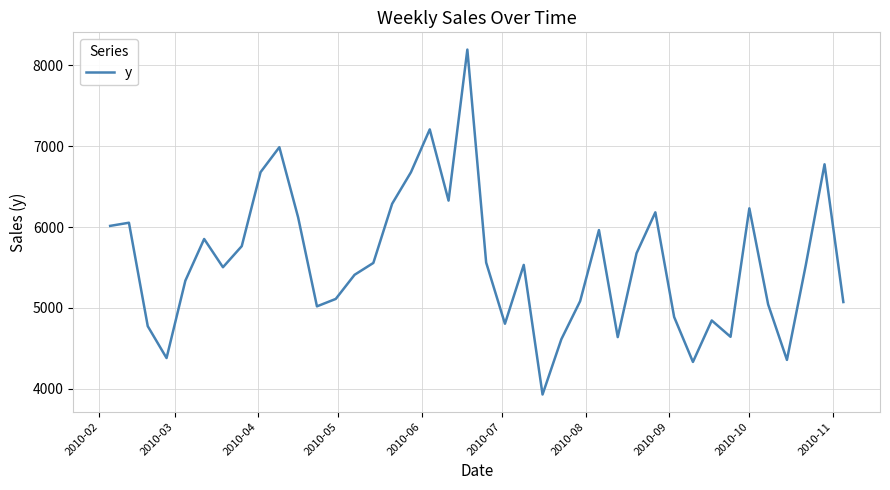

How many lines are shown in the chart?

1